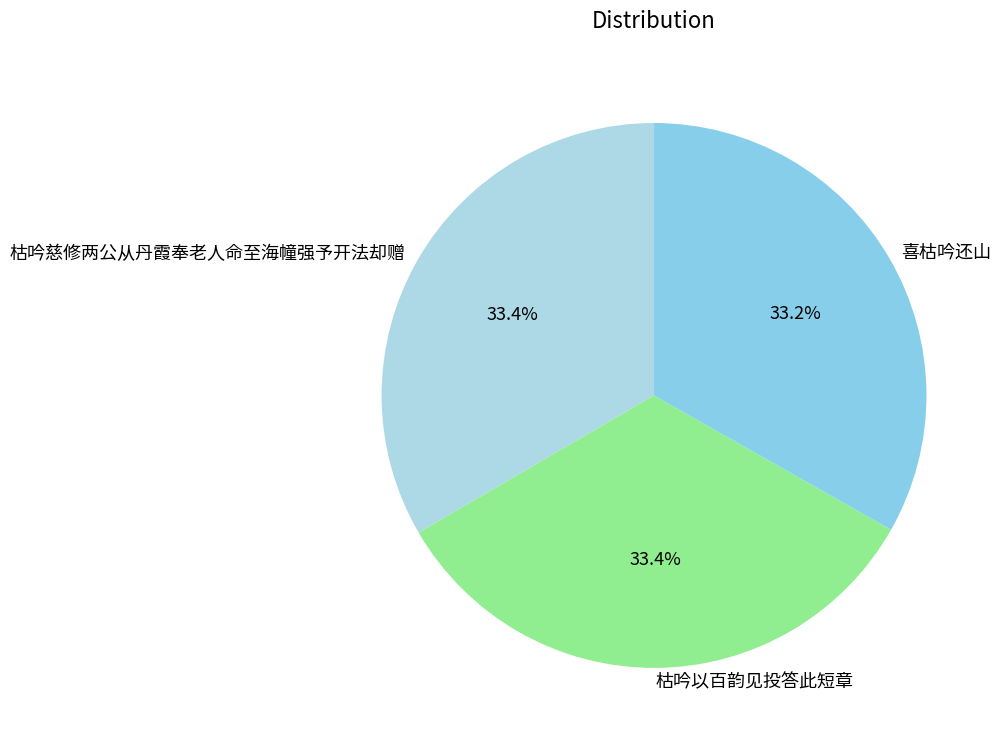

What portion of the pie excludes 枯吟以百韵见投答此短章?

66.6%